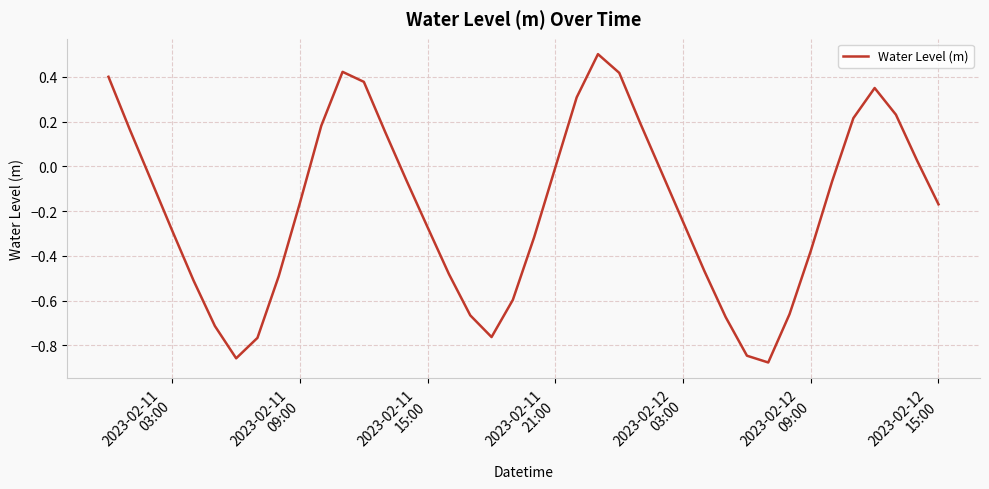

What is the greatest value displayed?

0.5